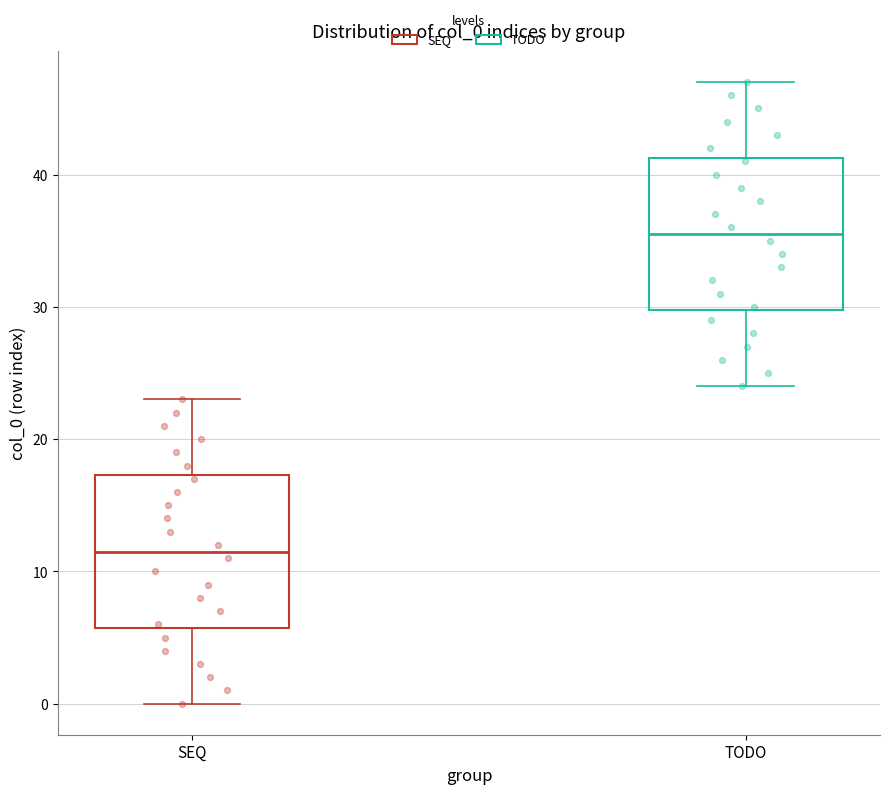

Which box has the lowest median line?

SEQ